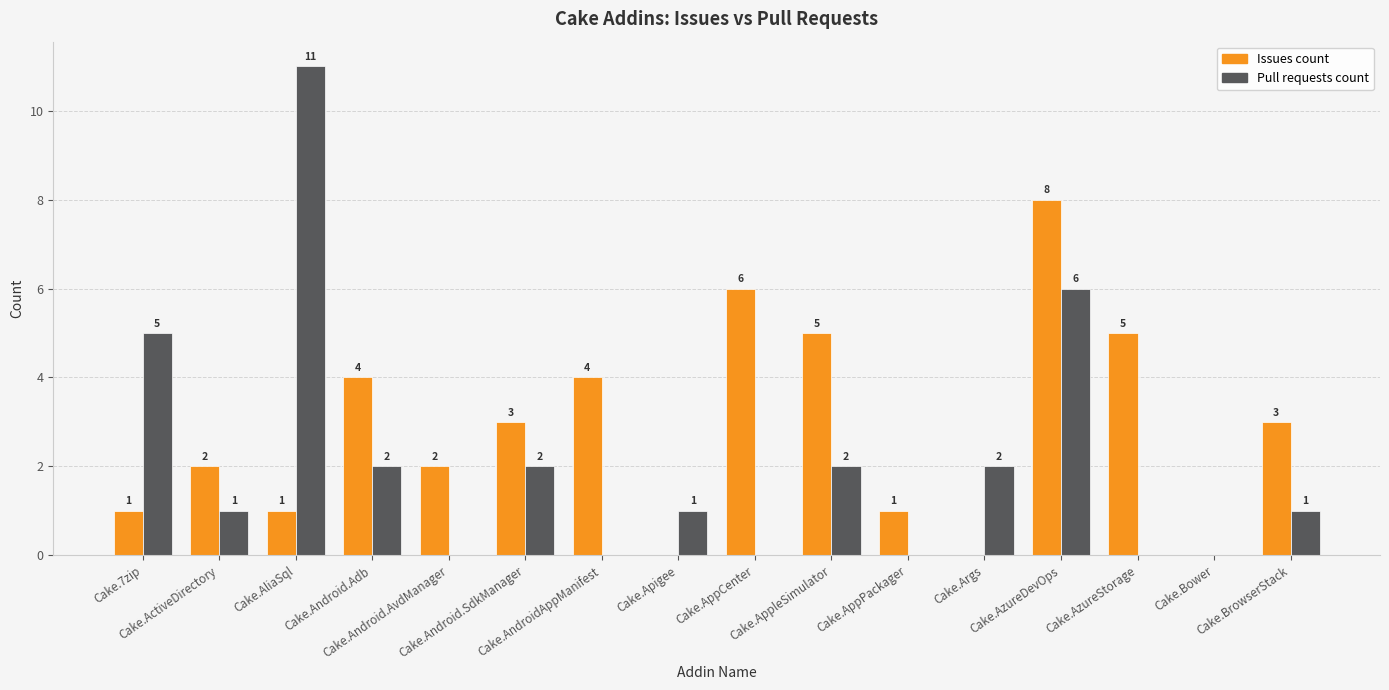

What is the sum of all Pull requests count values?

33